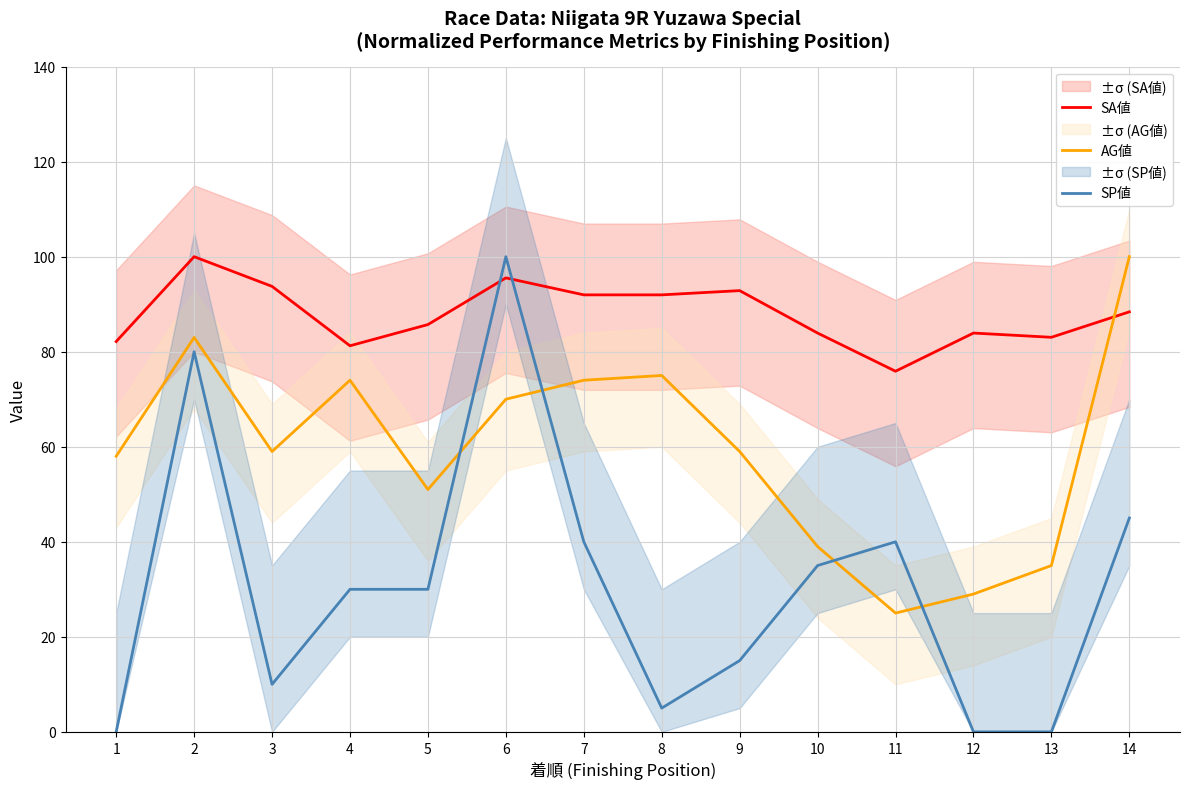

The value of SA値 at 10 is 24.3. True or false?

False